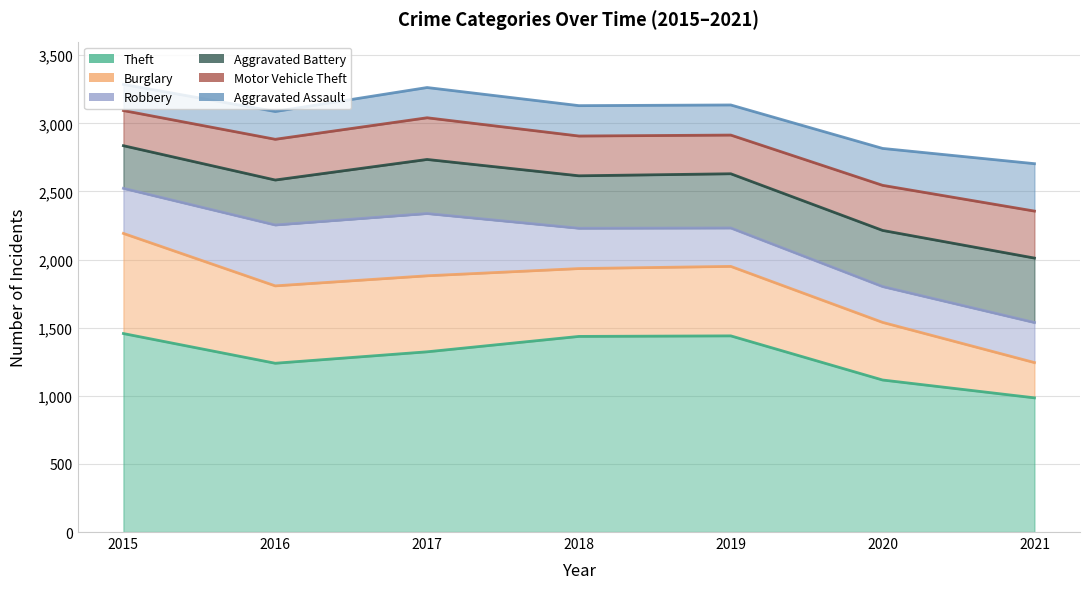

What is the smallest value displayed?

192